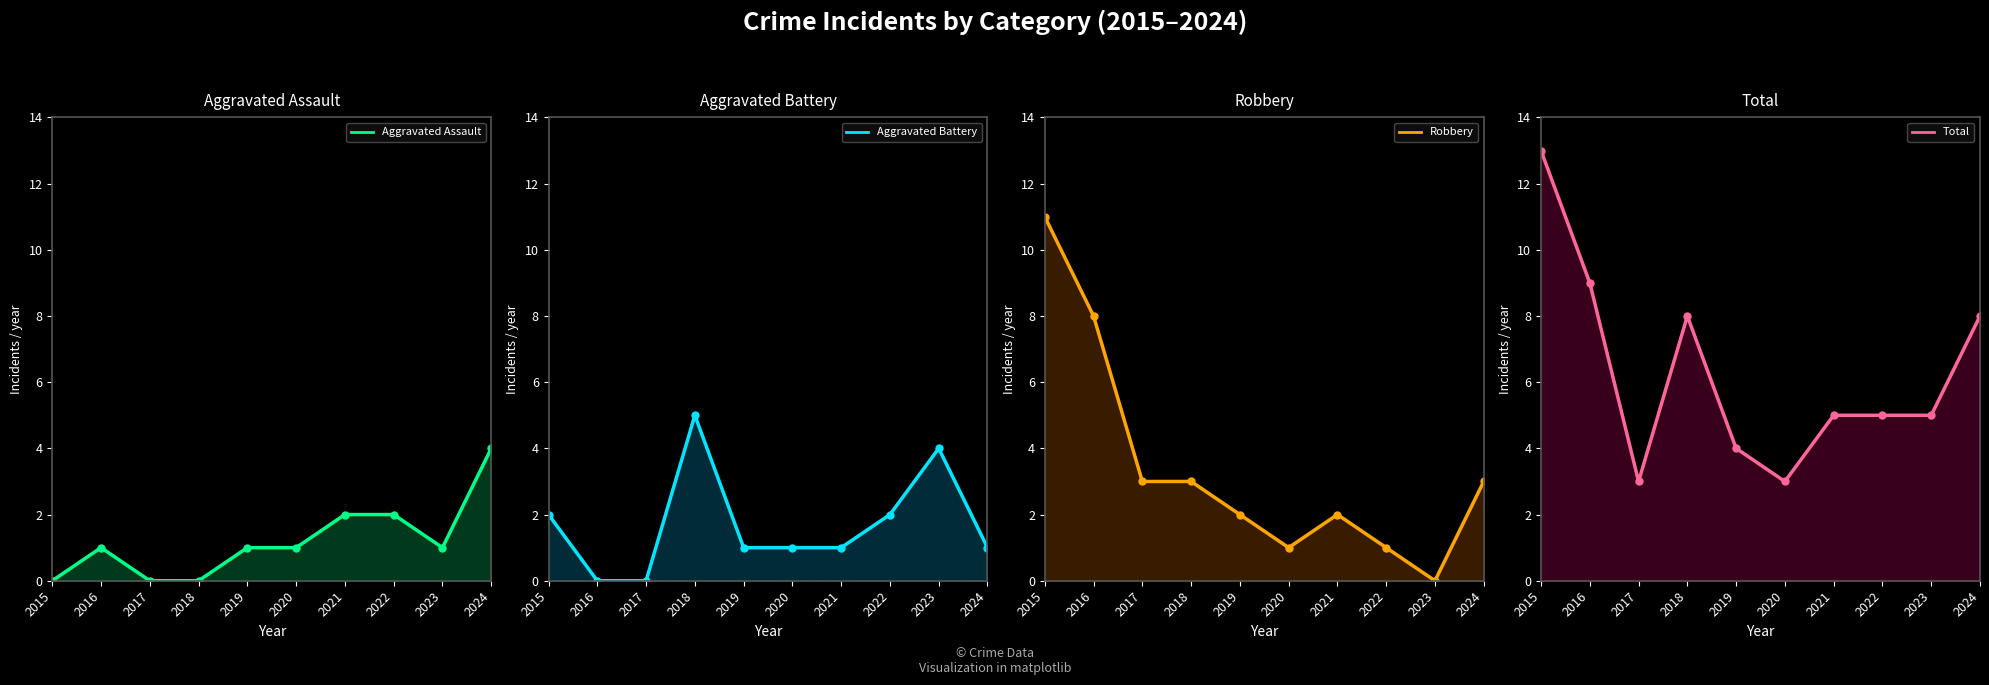

Is the value of Aggravated Assault at 2023 greater than the value of Robbery at 2024?

No